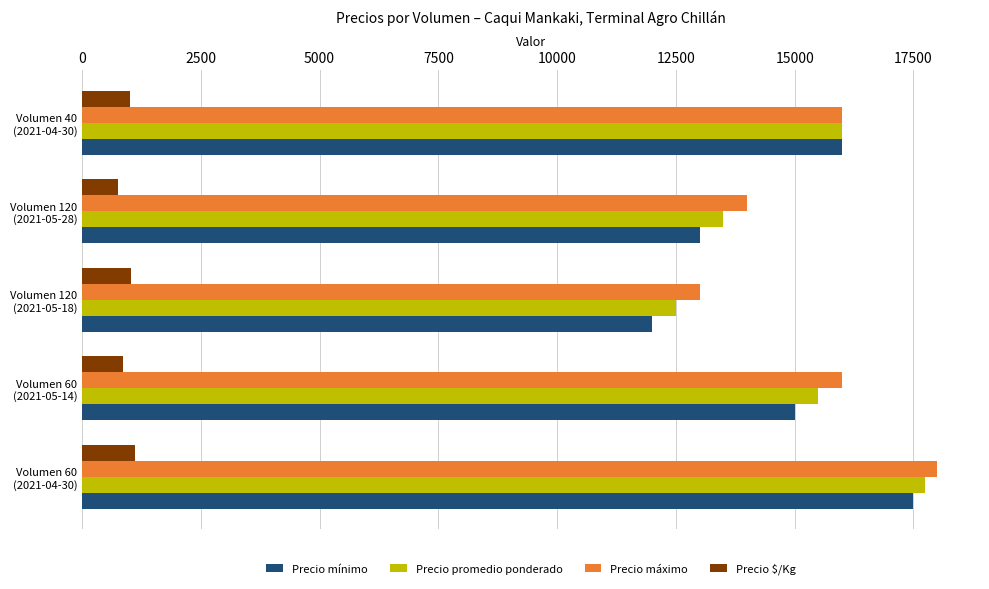

At which label is Precio mínimo closest to 14750?

Volumen 60
(2021-05-14)